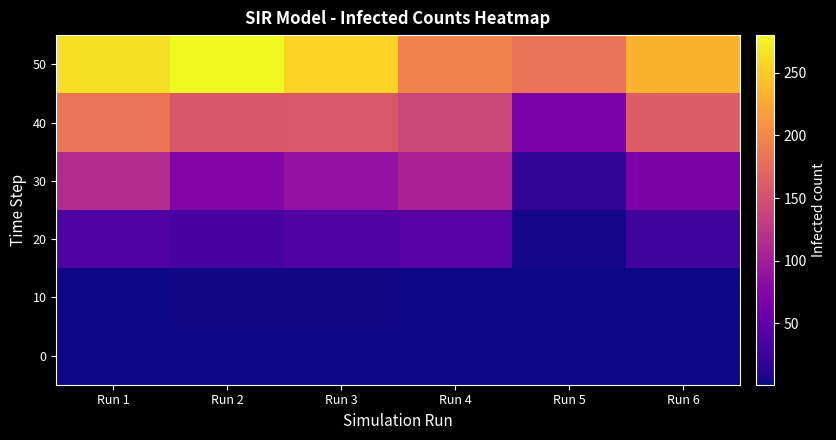

Reading left to right, transcribe all the data shown in this chart.

0: Run 1=1	Run 2=1	Run 3=1	Run 4=1	Run 5=1	Run 6=1
10: Run 1=2	Run 2=3	Run 3=3	Run 4=1	Run 5=1	Run 6=2
20: Run 1=37	Run 2=33	Run 3=41	Run 4=43	Run 5=5	Run 6=29
30: Run 1=115	Run 2=77	Run 3=89	Run 4=105	Run 5=19	Run 6=70
40: Run 1=184	Run 2=157	Run 3=159	Run 4=141	Run 5=69	Run 6=162
50: Run 1=264	Run 2=280	Run 3=256	Run 4=197	Run 5=183	Run 6=233